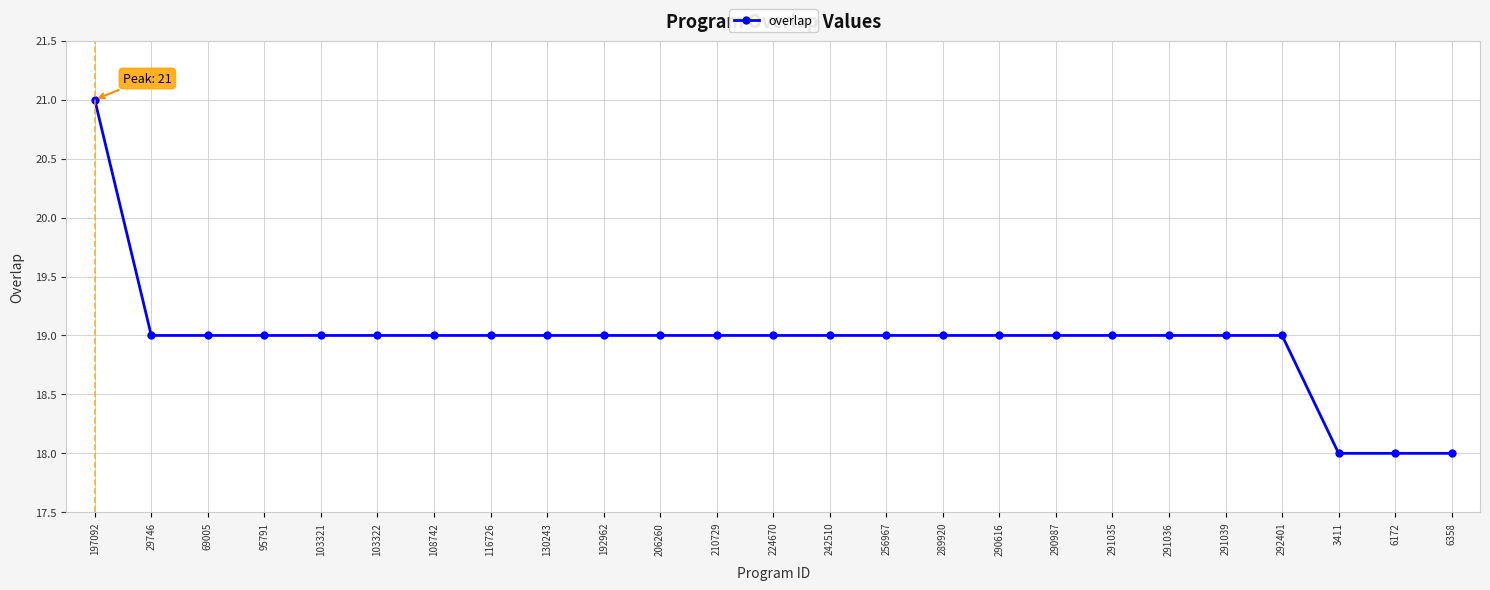

What is the label of the 15th point from the right?

206260